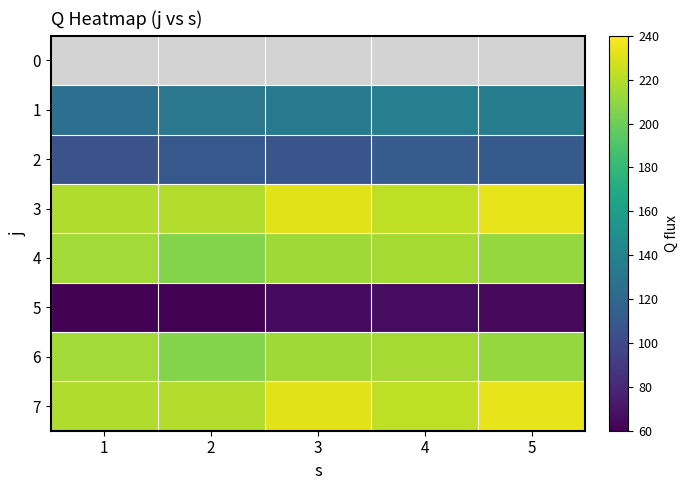

What is the total value across all series at 3?

1199.8